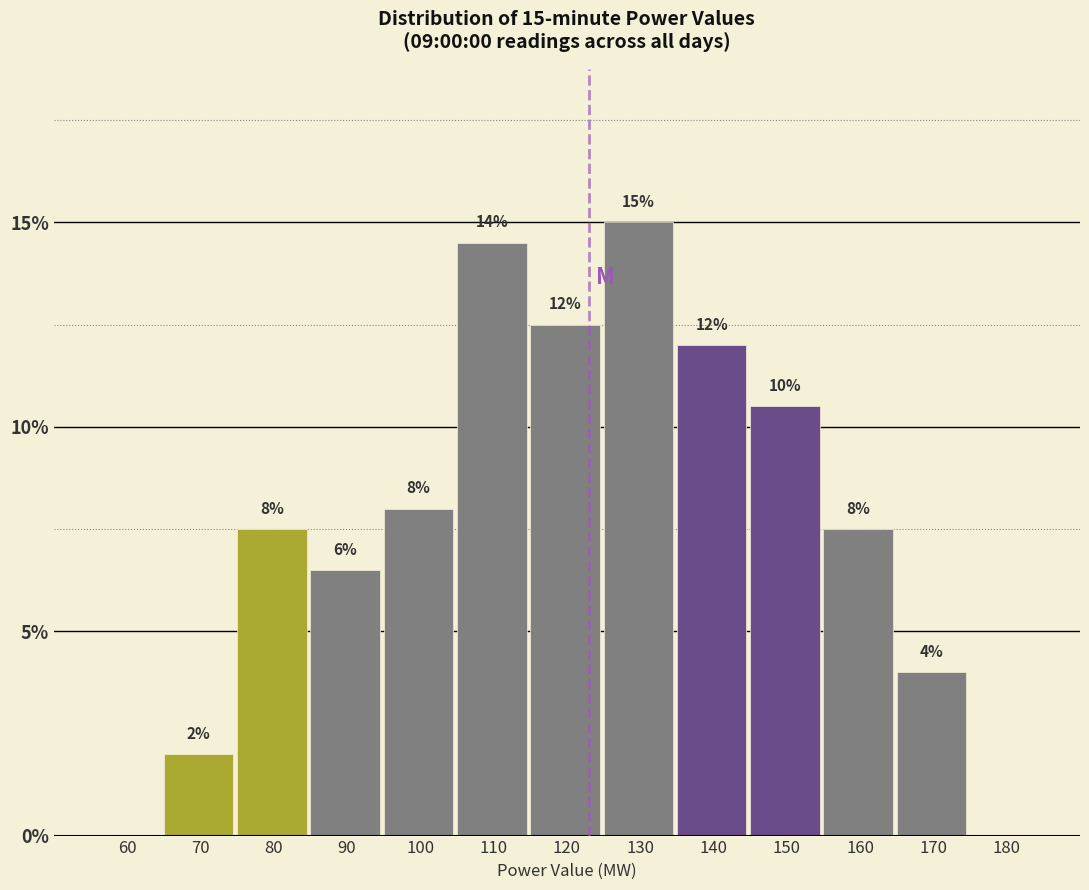

What is the greatest value displayed?

15.0